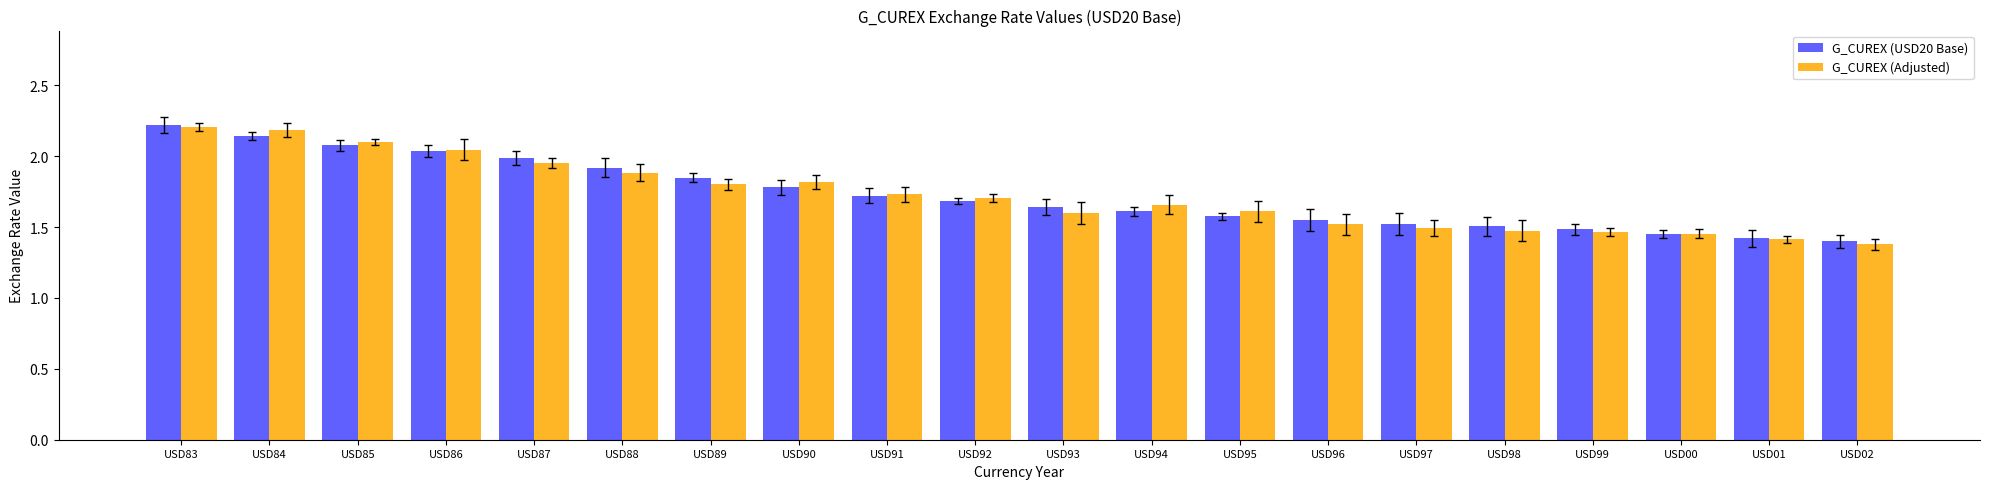

What is the label of the 6th bar from the left?

USD88